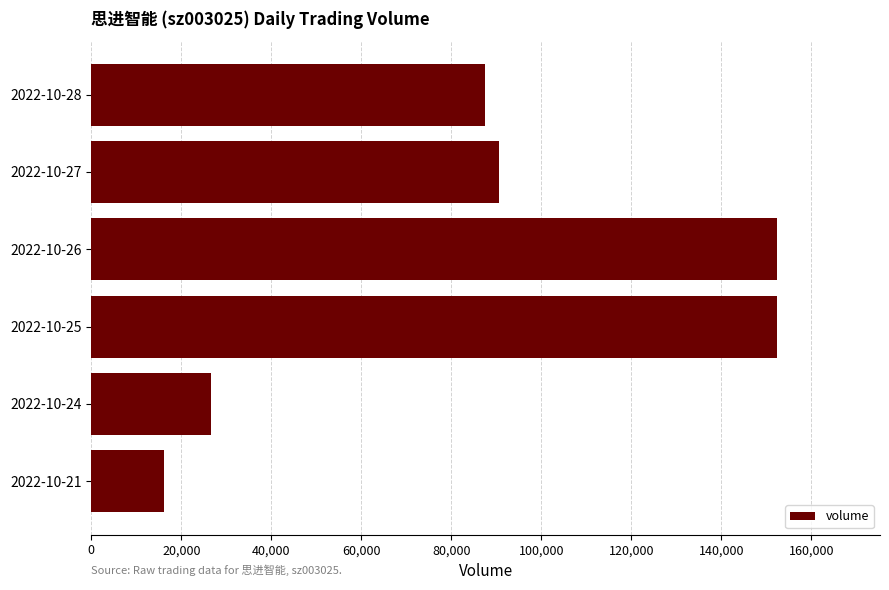

How many bars are there in total?

6